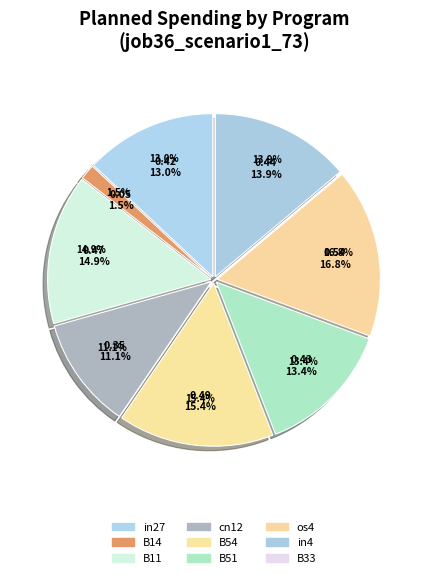

How much of the chart is everything except B11?

85.1%